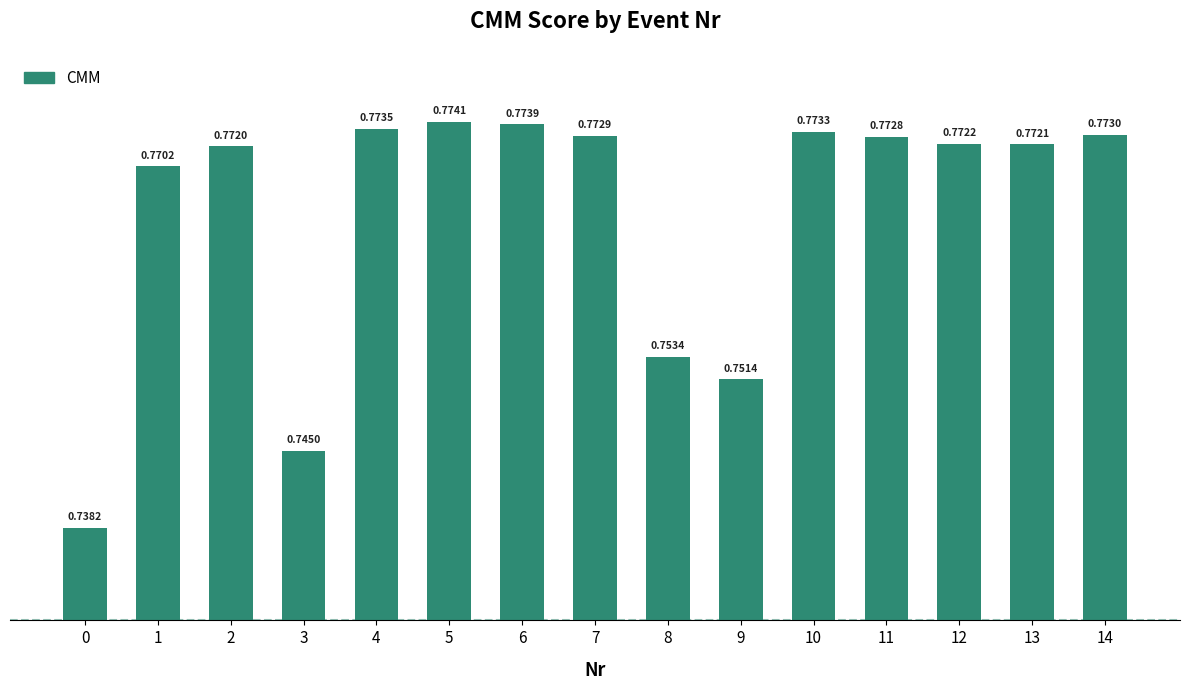

Between 13 and 14, which is larger?

14